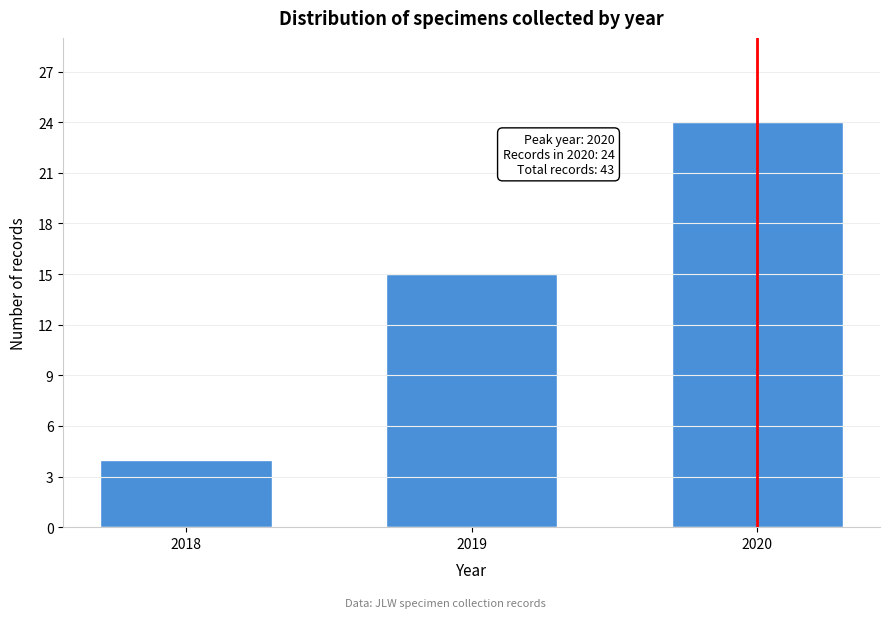

Reading right to left, what are all the values shown in this chart?

2020=24	2019=15	2018=4